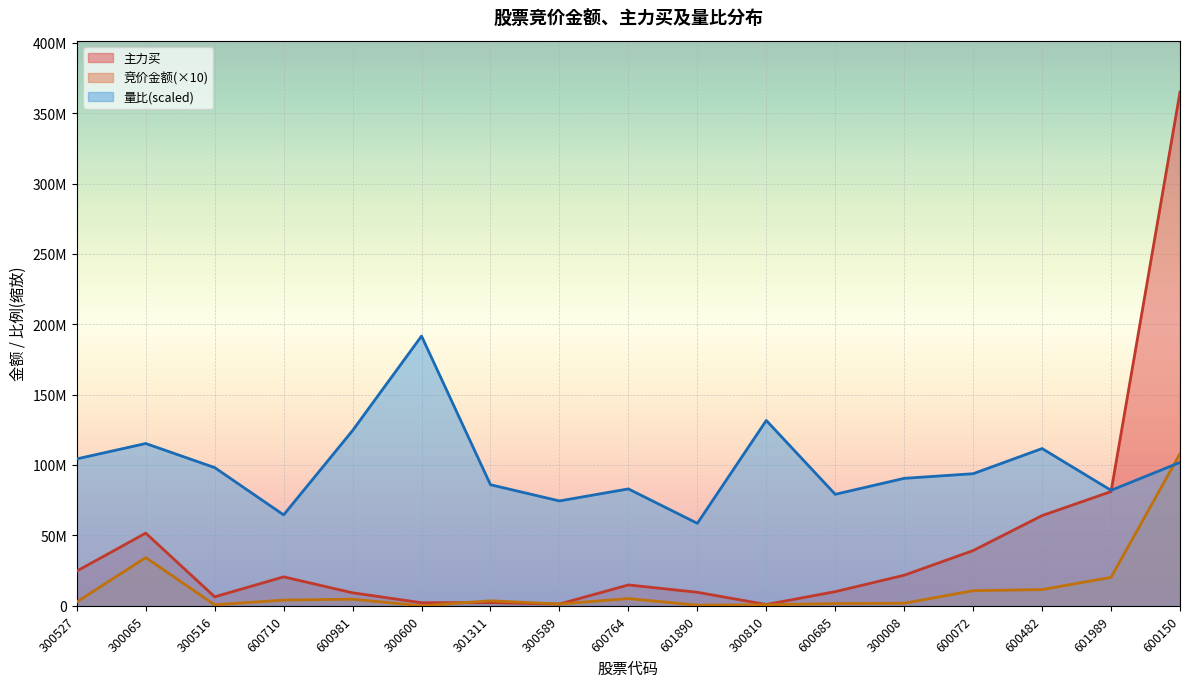

What is the difference between the 竞价金额 values at 300008 and 300065?

32444920.0